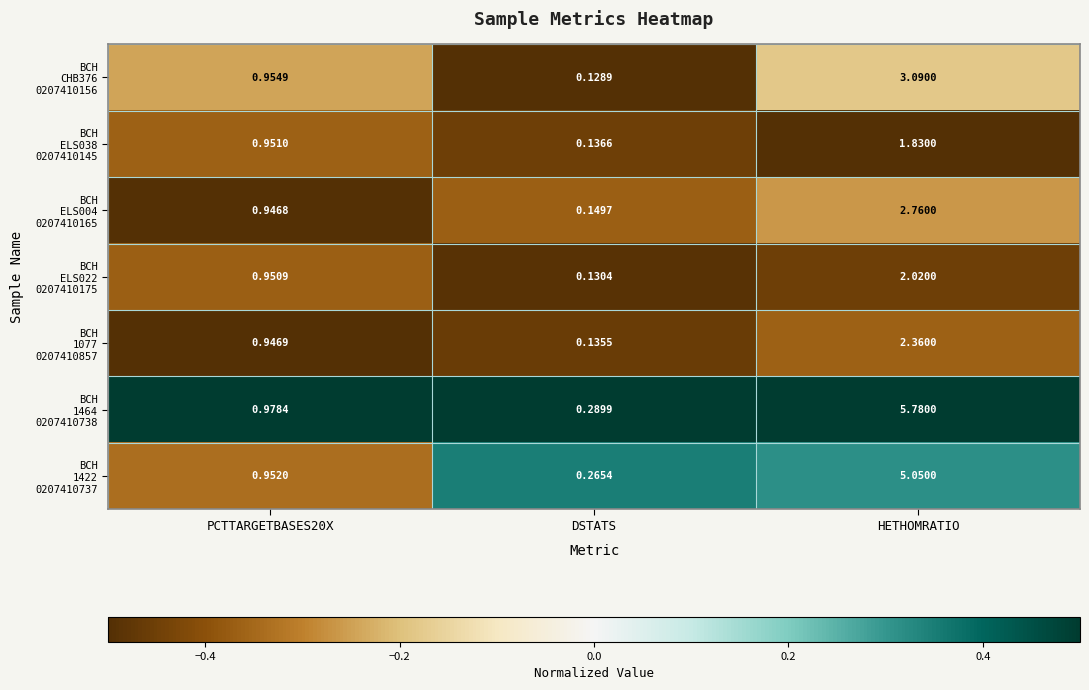

What is the spread (max minus min) of values at DSTATS?

0.2